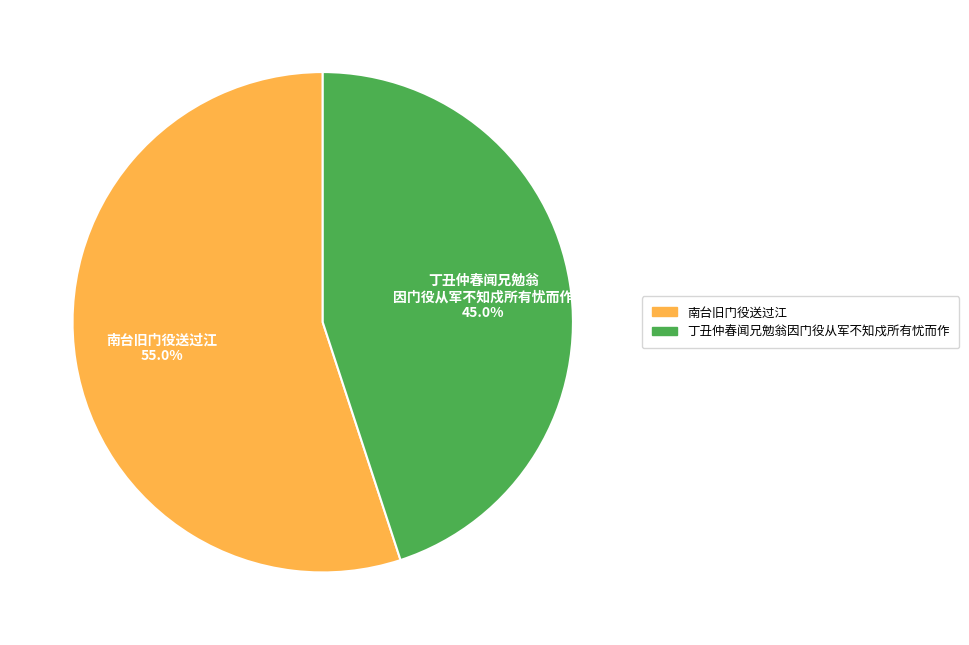

The 南台旧门役送过江 slice represents 55% of the pie. True or false?

True